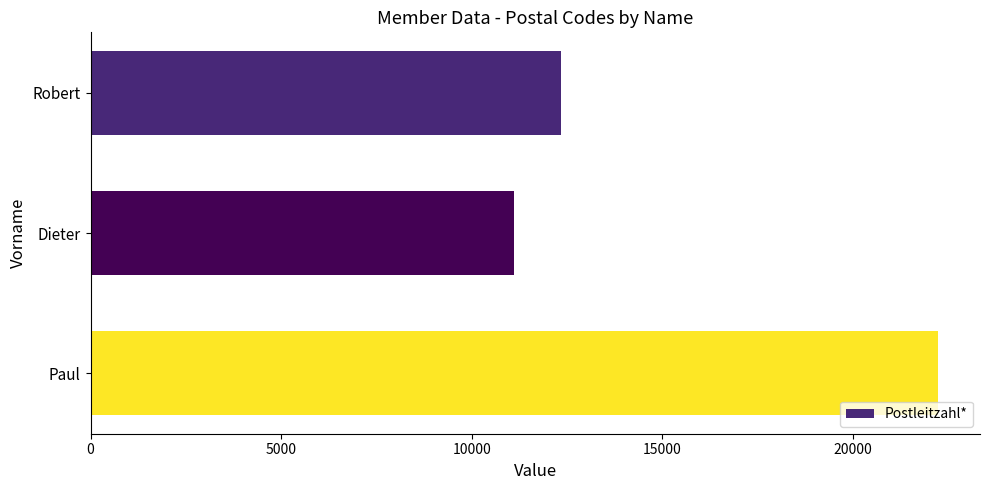

How many bars are there in total?

3